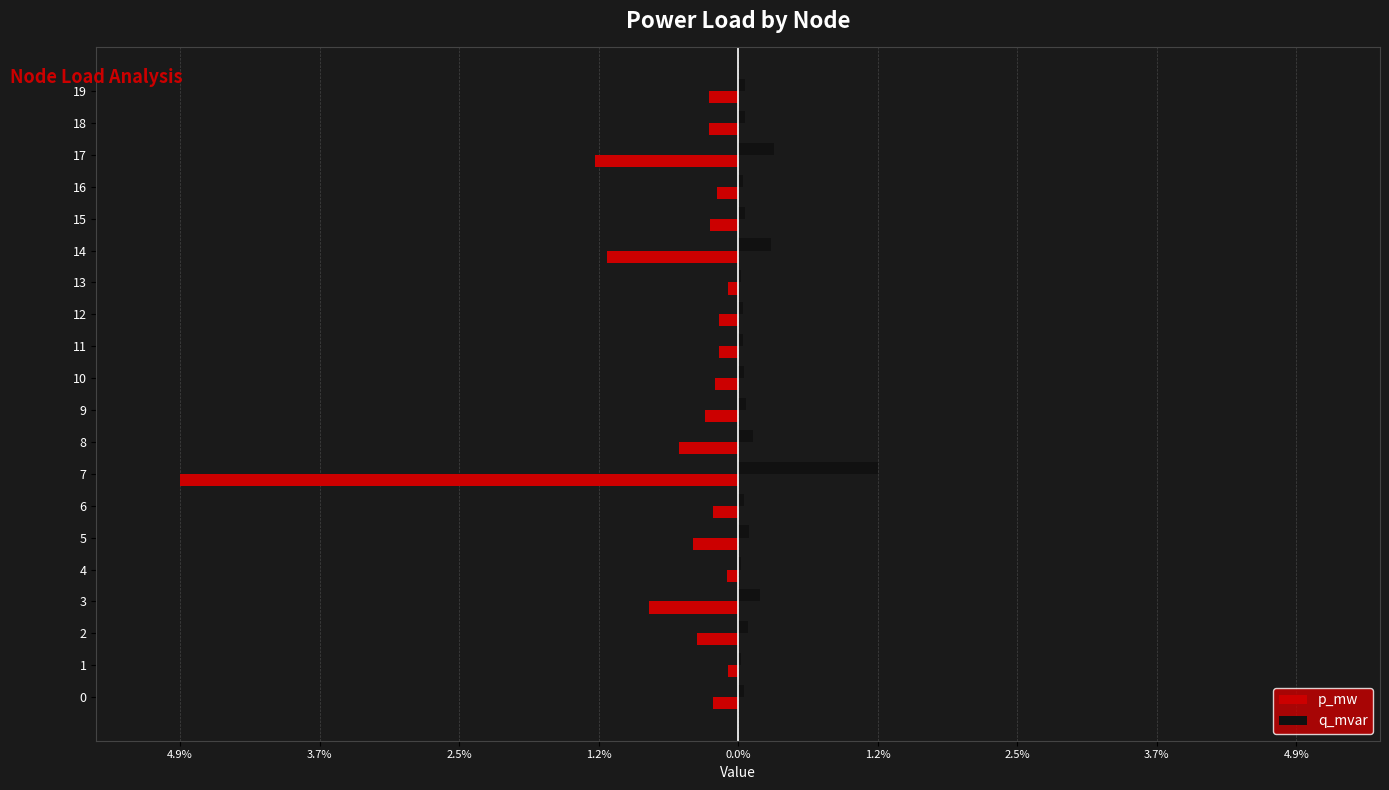

What are all the series names shown in the legend?

p_mw, q_mvar